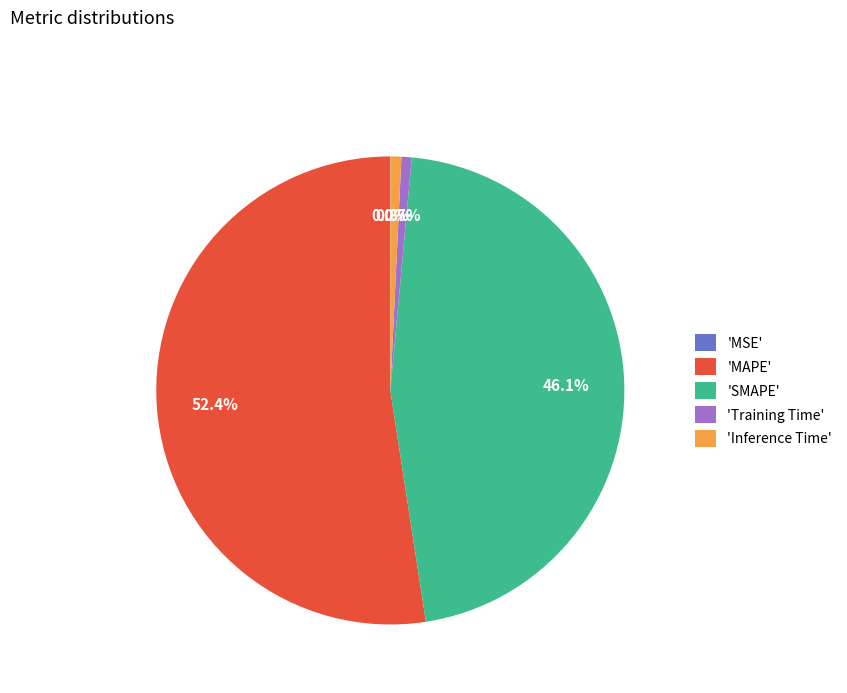

What percentage do 'MAPE' and 'Inference Time' together represent?

53.2%